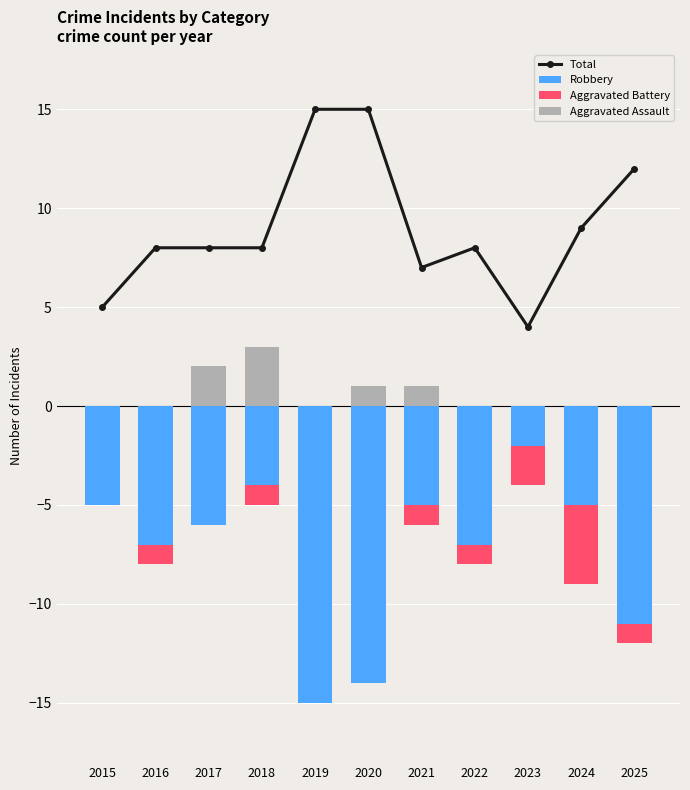

What are all the series names shown in the legend?

Total, Robbery, Aggravated Battery, Aggravated Assault